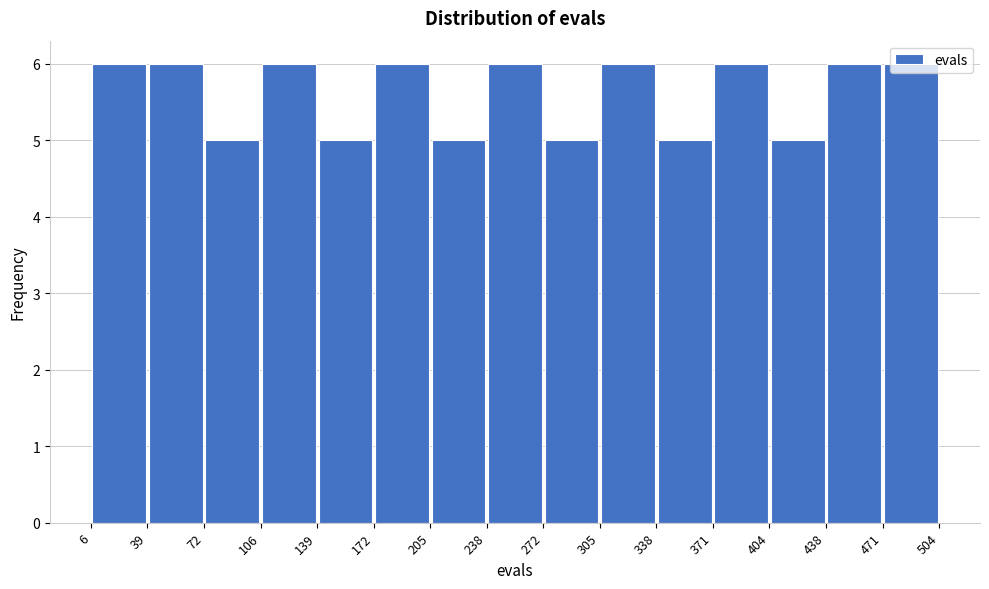

Reading left to right, transcribe this chart: for each bar, give the range it covers on the x-axis and its height. The values are not printed on the chart, so give them approximately, as read against the axis.

6 to 39: 6
39 to 72: 6
72 to 106: 5
106 to 139: 6
139 to 172: 5
172 to 205: 6
205 to 238: 5
238 to 272: 6
272 to 305: 5
305 to 338: 6
338 to 371: 5
371 to 404: 6
404 to 438: 5
438 to 471: 6
471 to 504: 6